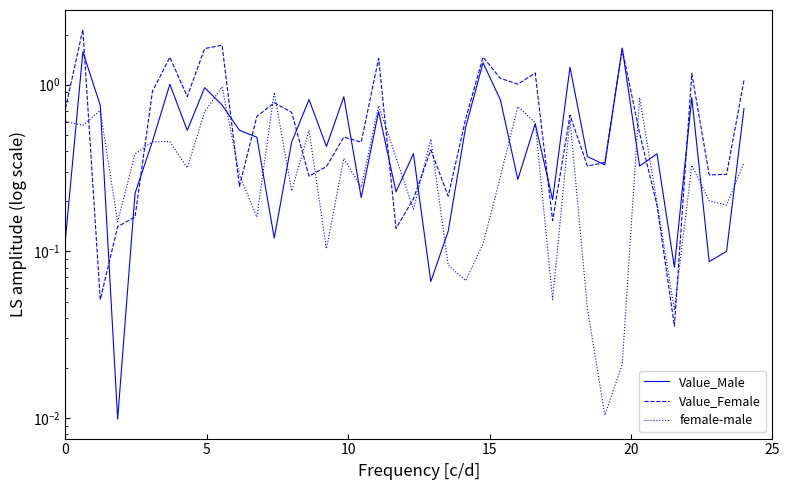

The value of Value_Female at 6 is 0.5. True or false?

False